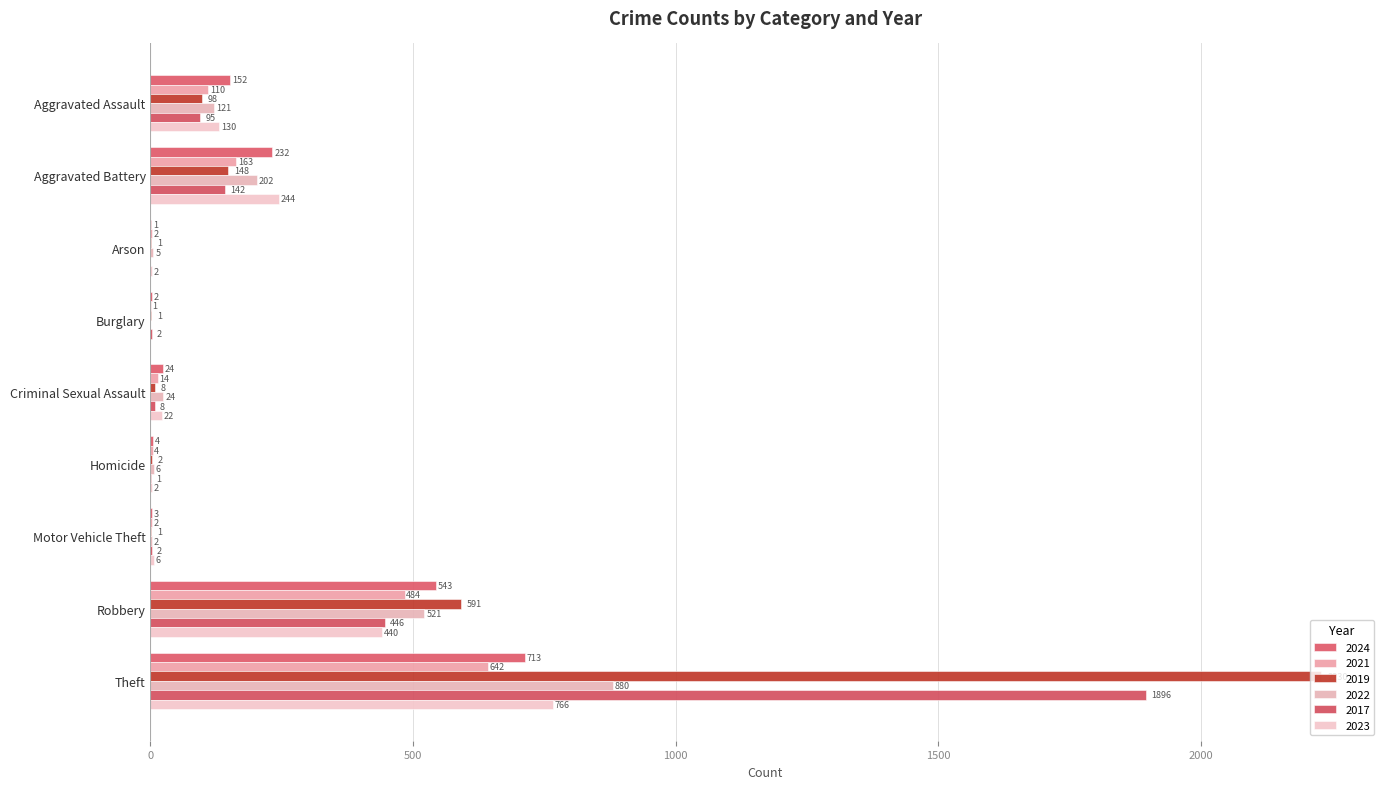

What position from the right is Burglary?

6